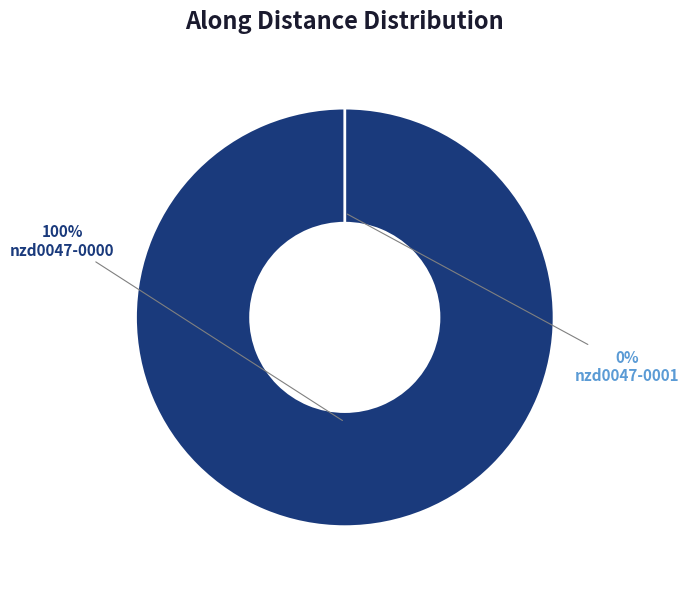

Rank the categories by value from lowest to highest.

nzd0047-0001, nzd0047-0000